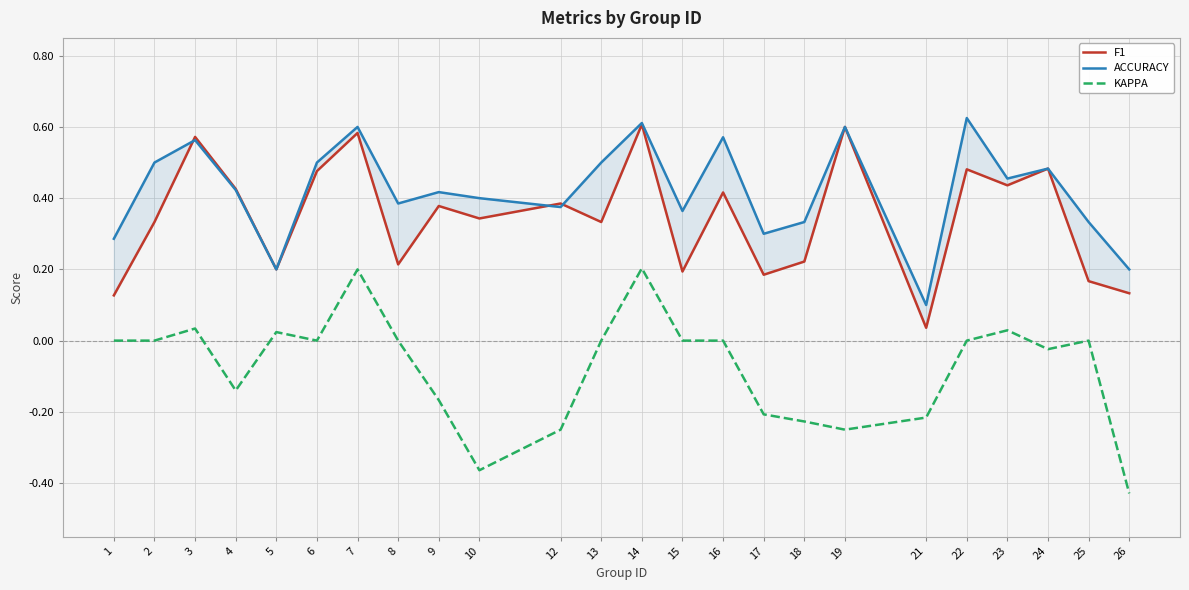

What is the smallest value displayed?

-0.4